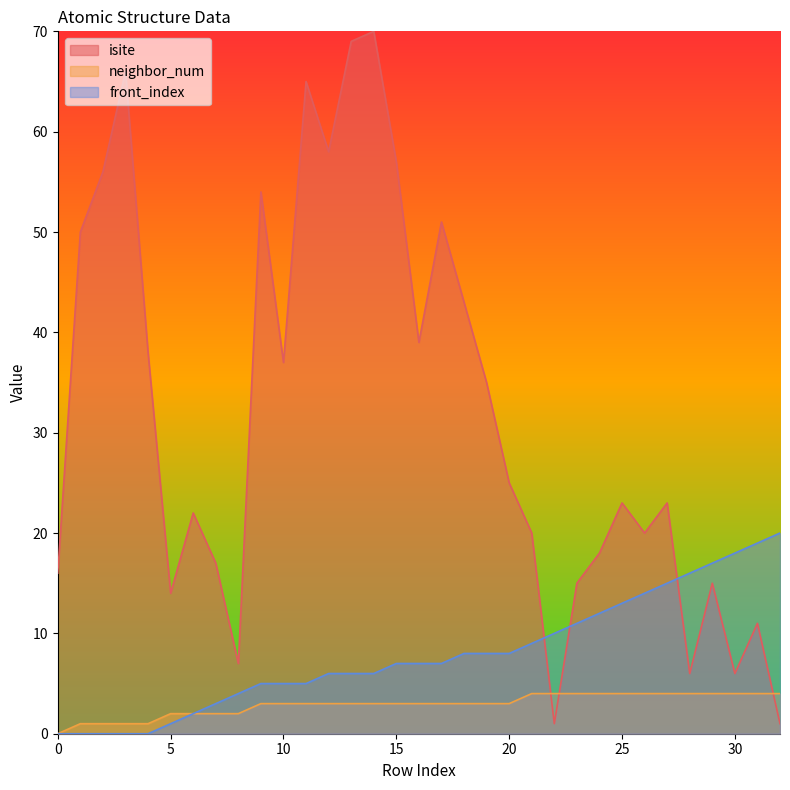

What is the maximum value for isite?

70